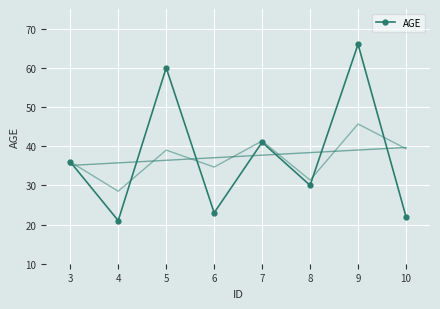

How many interior local valleys (lower than both neighbors) does the data have?

3